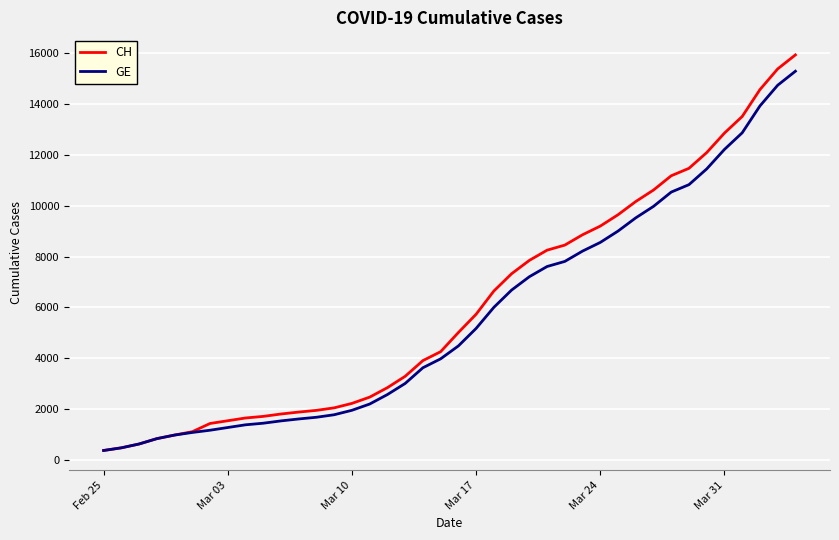

What is the sum of all GE values?

225656